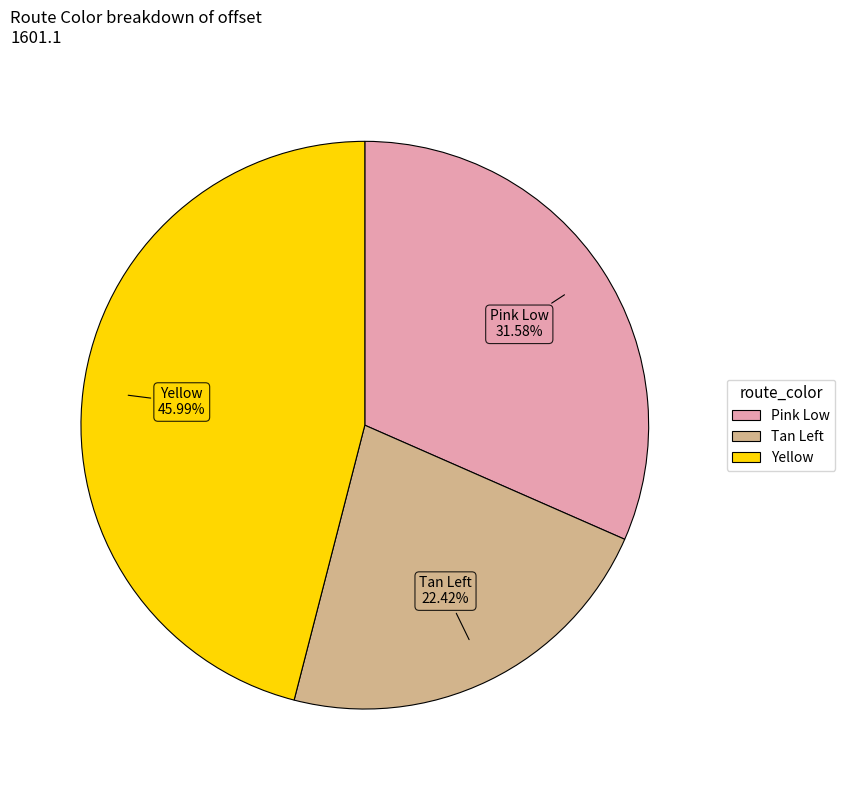

To the nearest percent, what is the average slice percentage?

33%